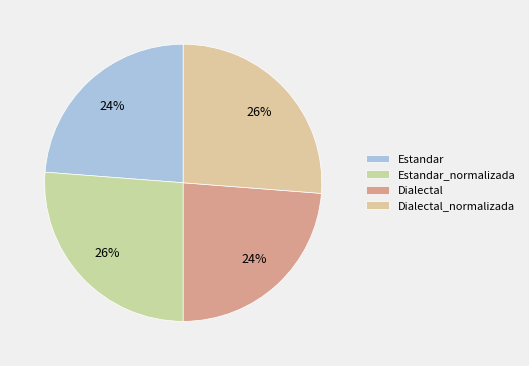

How many slices are in this pie chart?

4